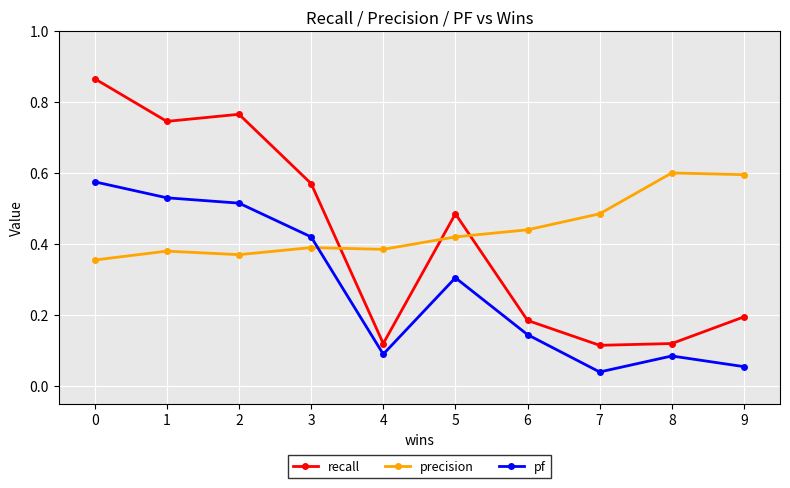

Rank the series by their maximum value, from highest to lowest.

recall, precision, pf